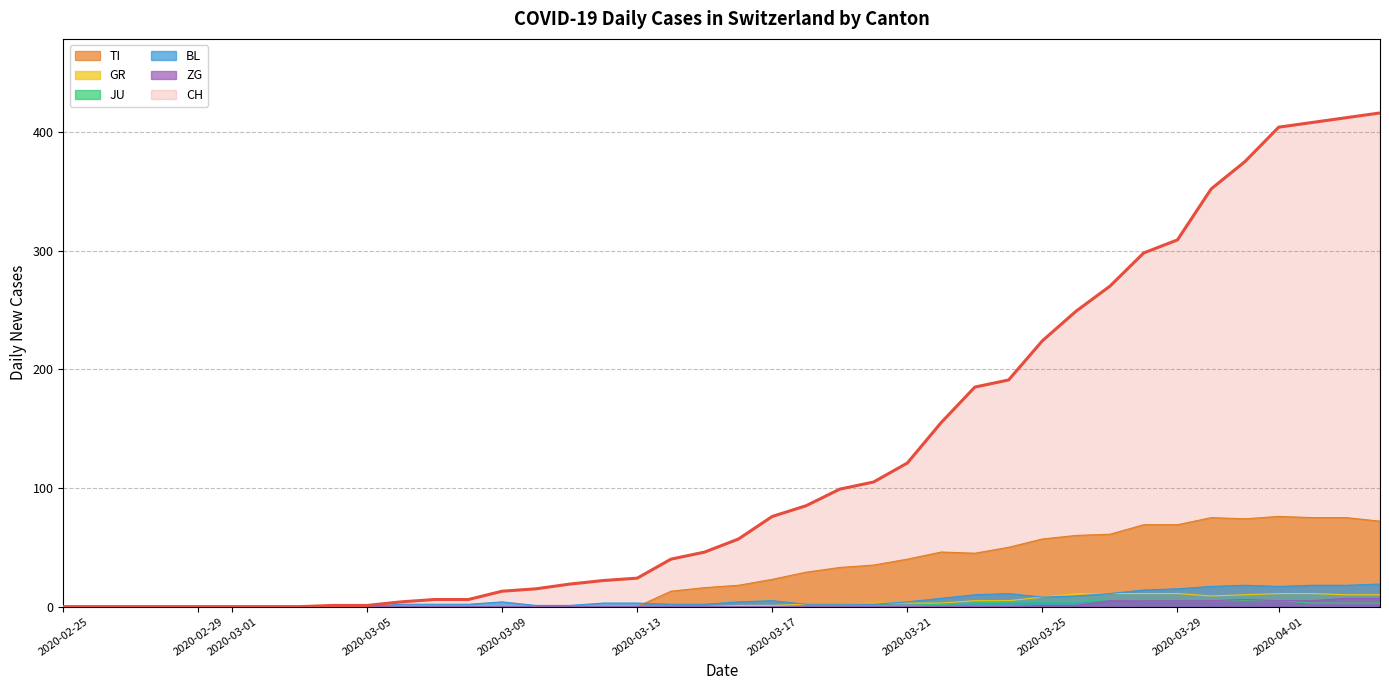

What is the label of the 4th point from the right?

2020-04-01